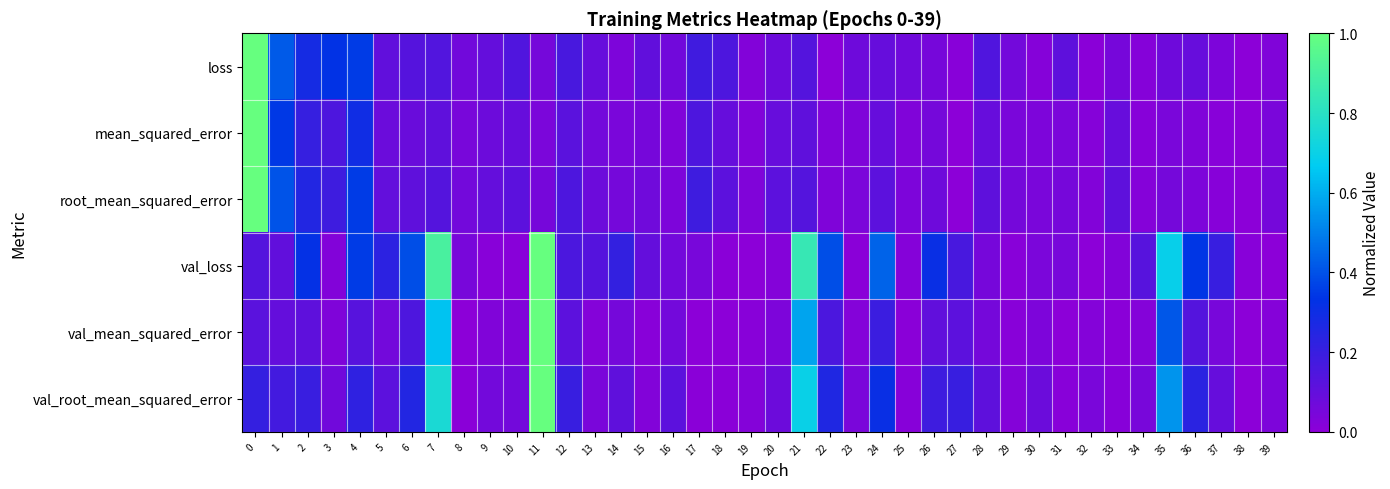

Which series changed the most between 34 and 35?

val_loss